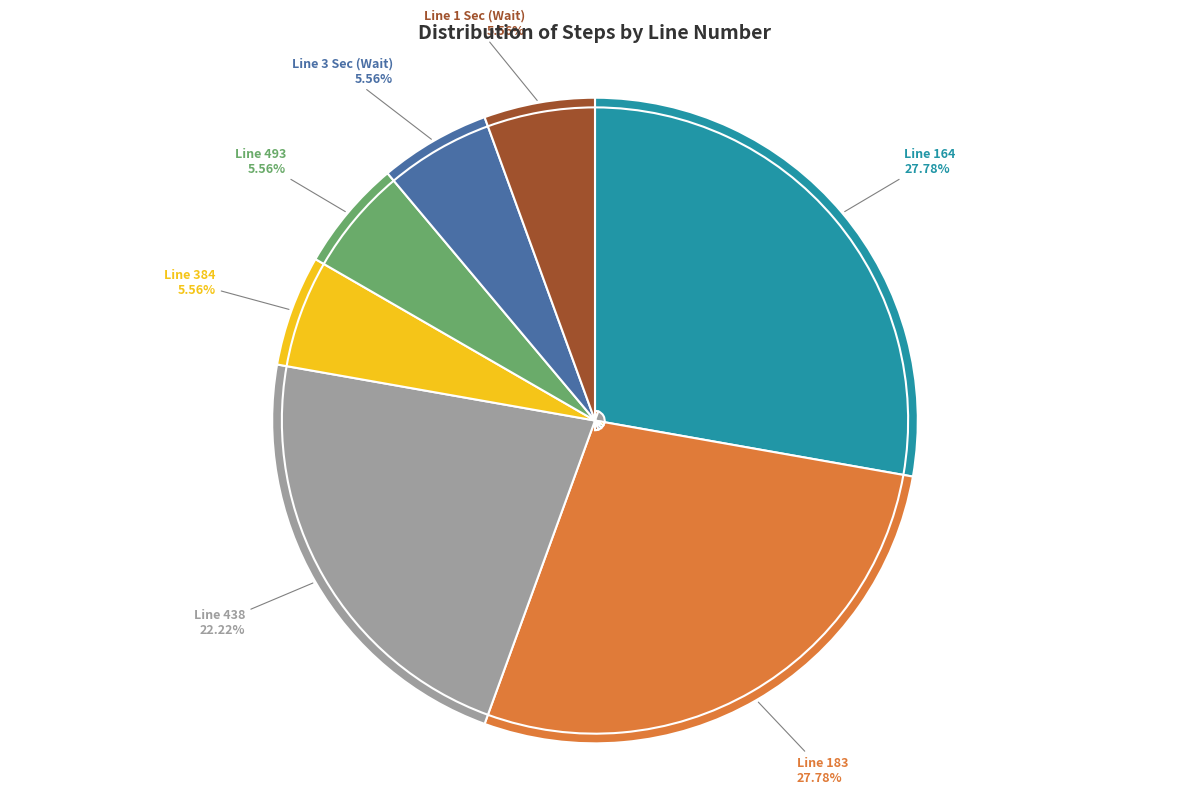

Is the sum of Line 164 and Line 3 Sec greater than half?

No